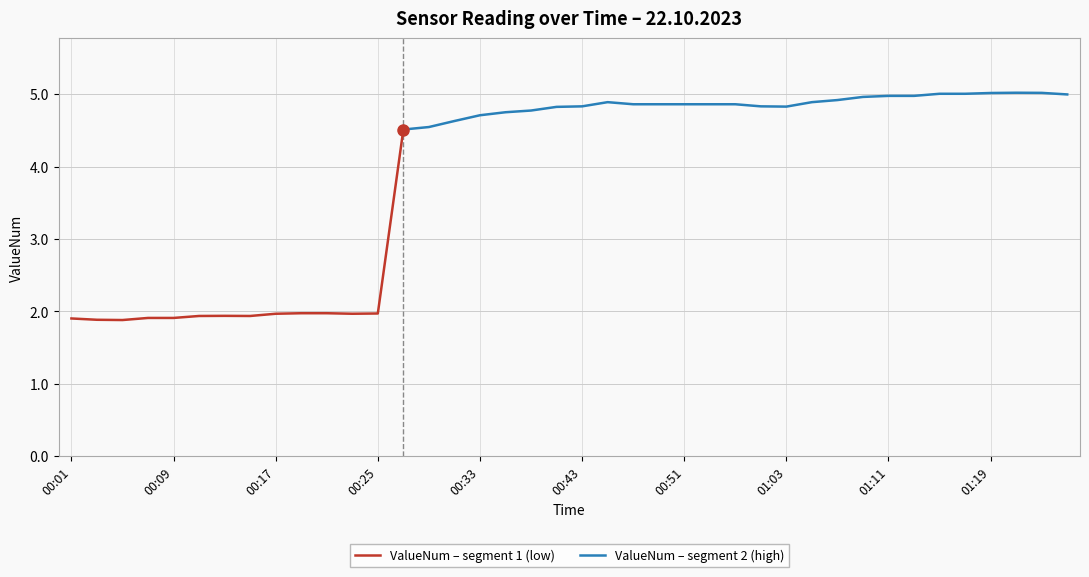

Which label corresponds to the smallest value in the chart?

00:05